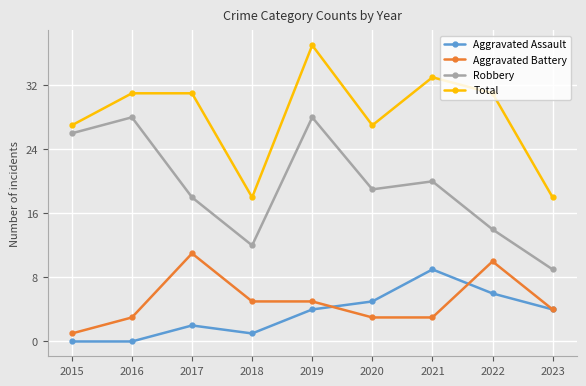

Reading left to right, extract all data points from this chart.

Aggravated Assault: 0	0	2	1	4	5	9	6	4
Aggravated Battery: 1	3	11	5	5	3	3	10	4
Robbery: 26	28	18	12	28	19	20	14	9
Total: 27	31	31	18	37	27	33	31	18